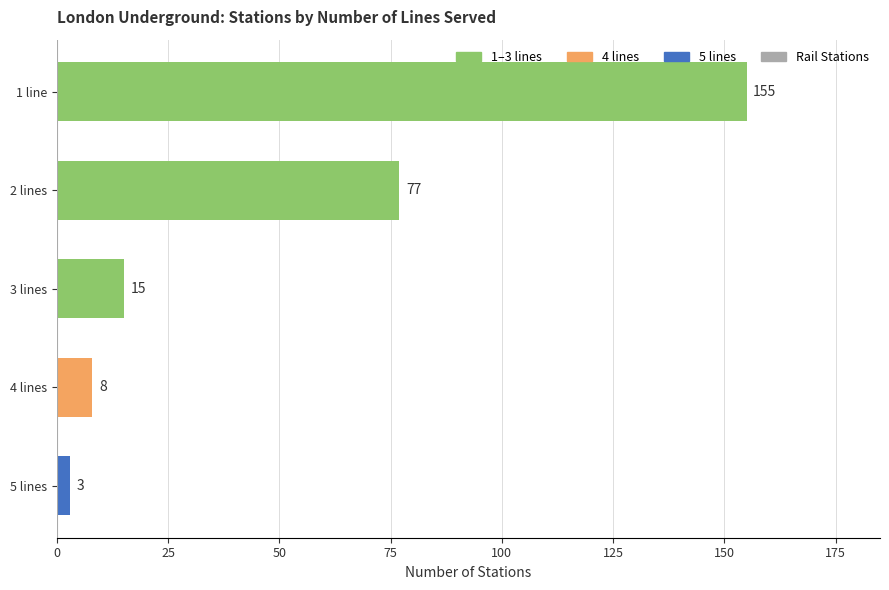

True or false: Rail Stations has a value of 3 at 2 lines.

False